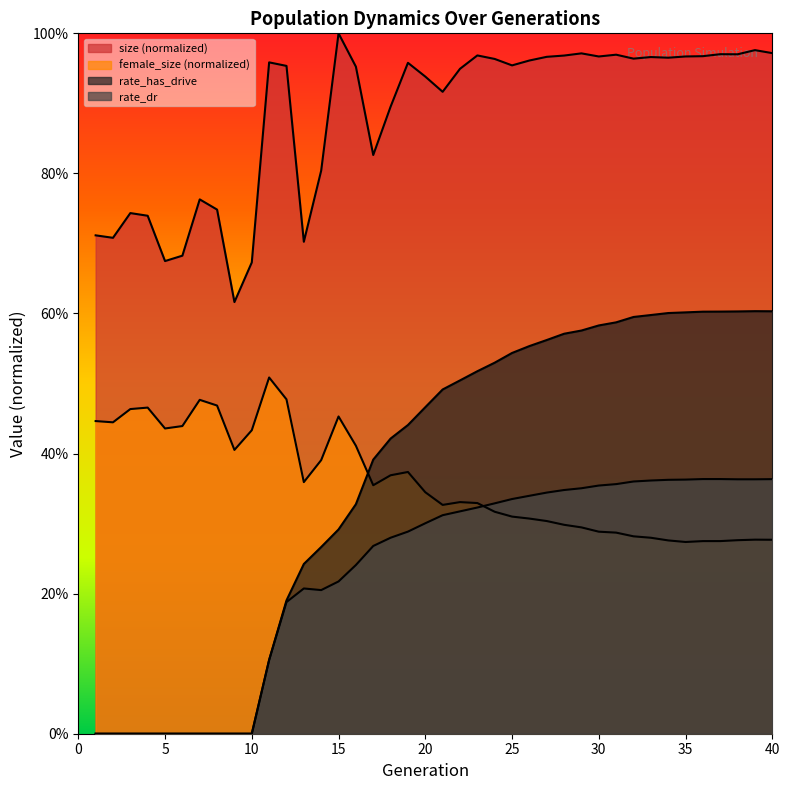

How many data points in rate_has_drive are above 0?

30